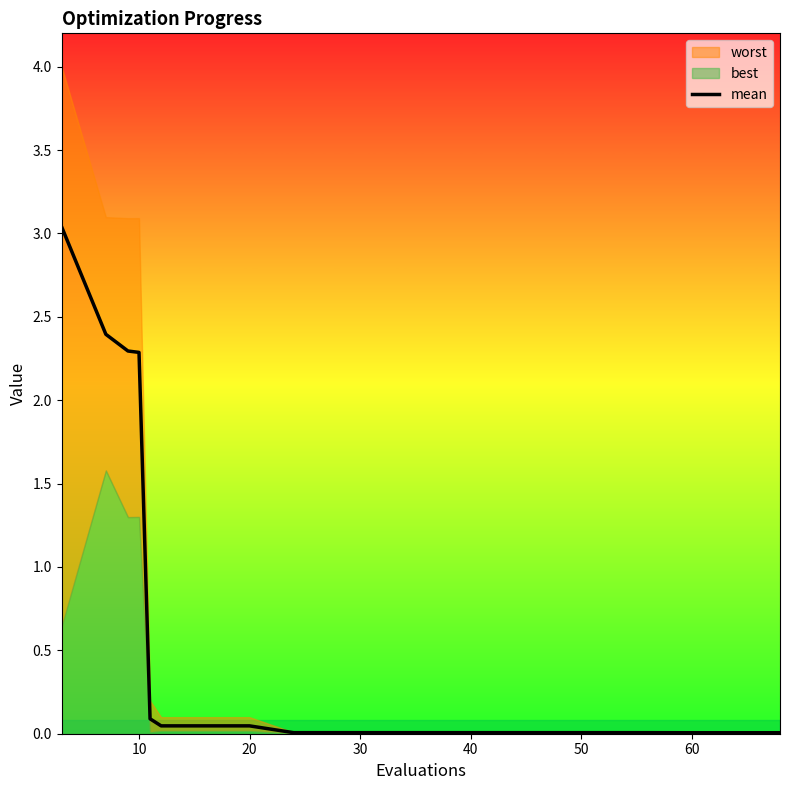

The value of mean at 60 is 0.0. True or false?

True